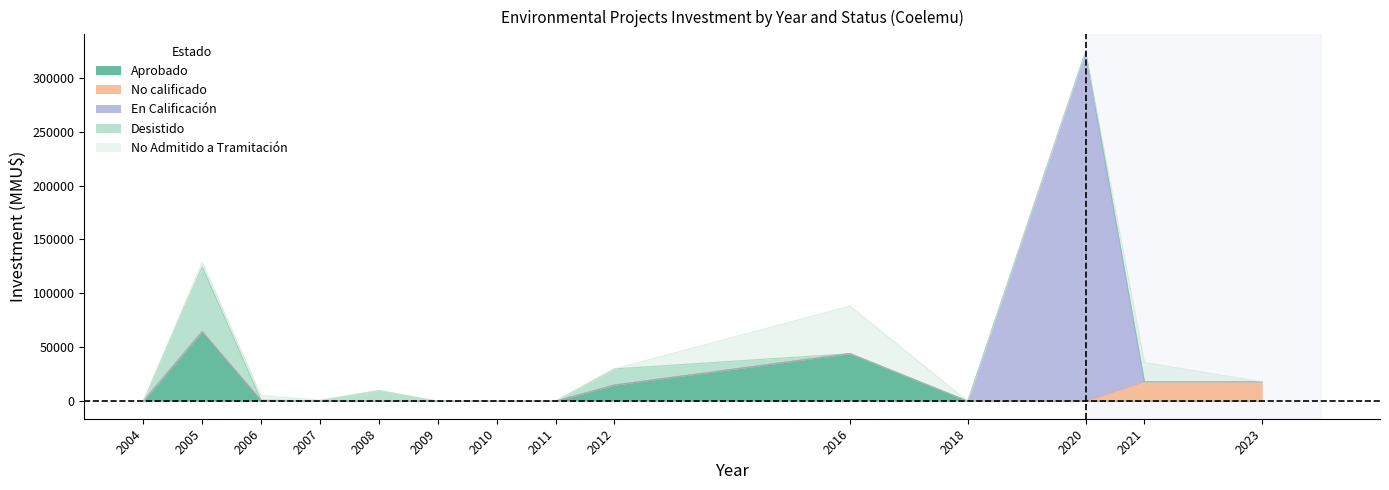

Does the chart have visible grid lines?

No